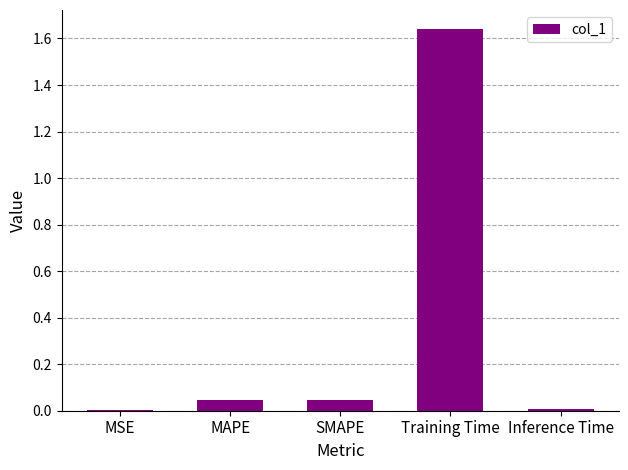

Between Inference Time and SMAPE, which is larger?

SMAPE